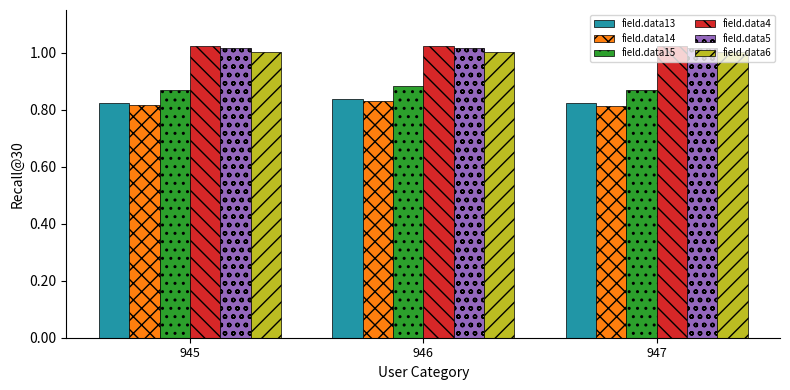

What is the sum of all field.data14 values?

2.5